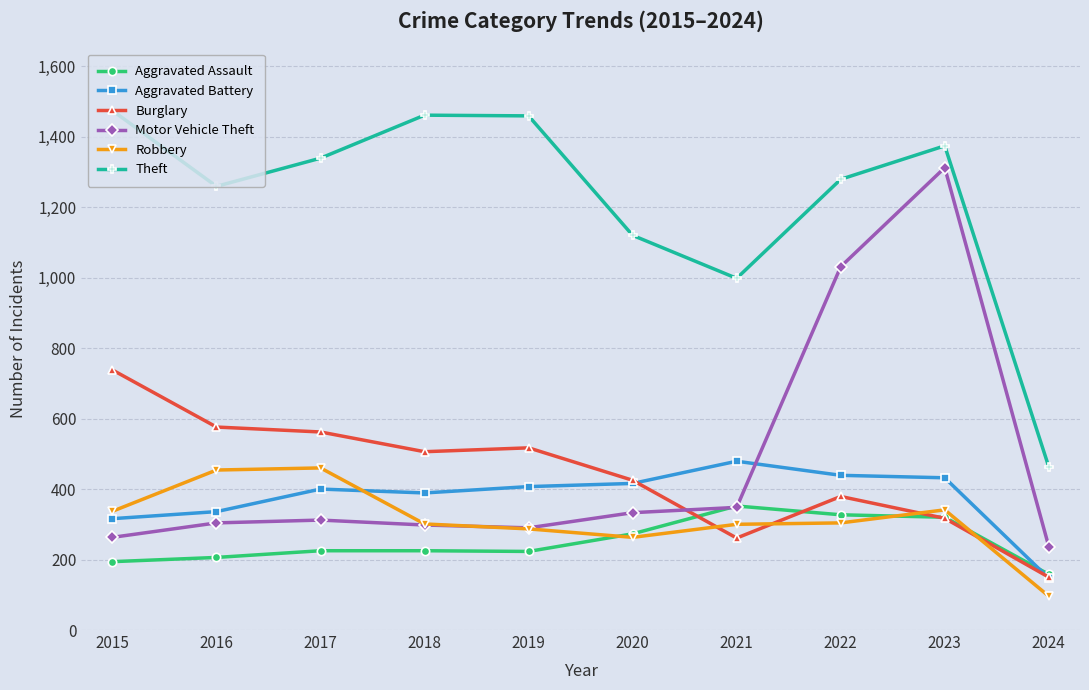

The Motor Vehicle Theft series shows 1765 at 2022. True or false?

False